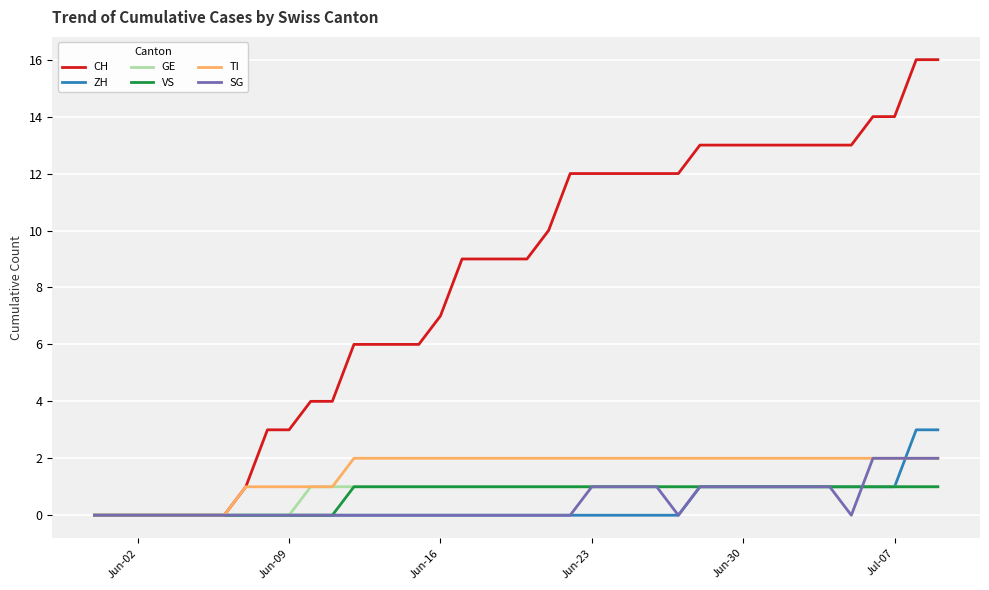

How many VS values are between 0 and 1?

40